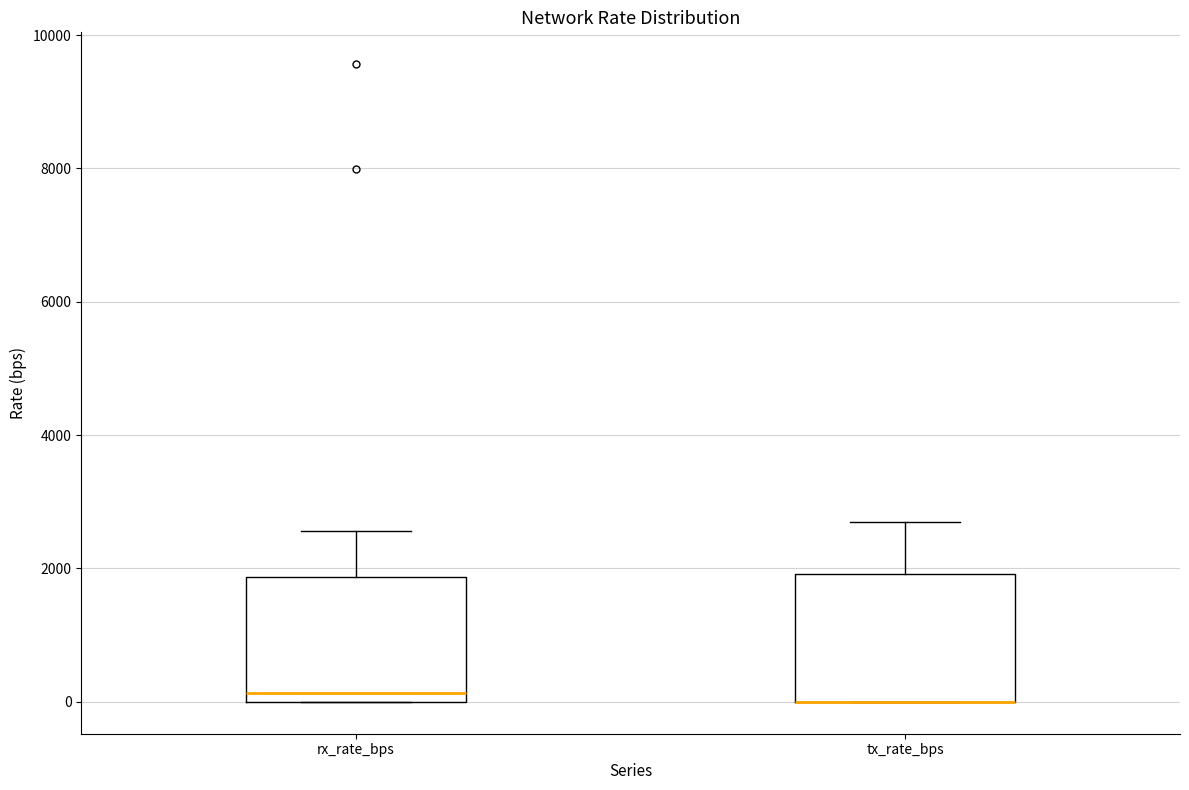

Where does the upper whisker of the box for tx_rate_bps end on the y-axis? The values are not printed on the chart, so give them approximately, as read against the axis.

2600